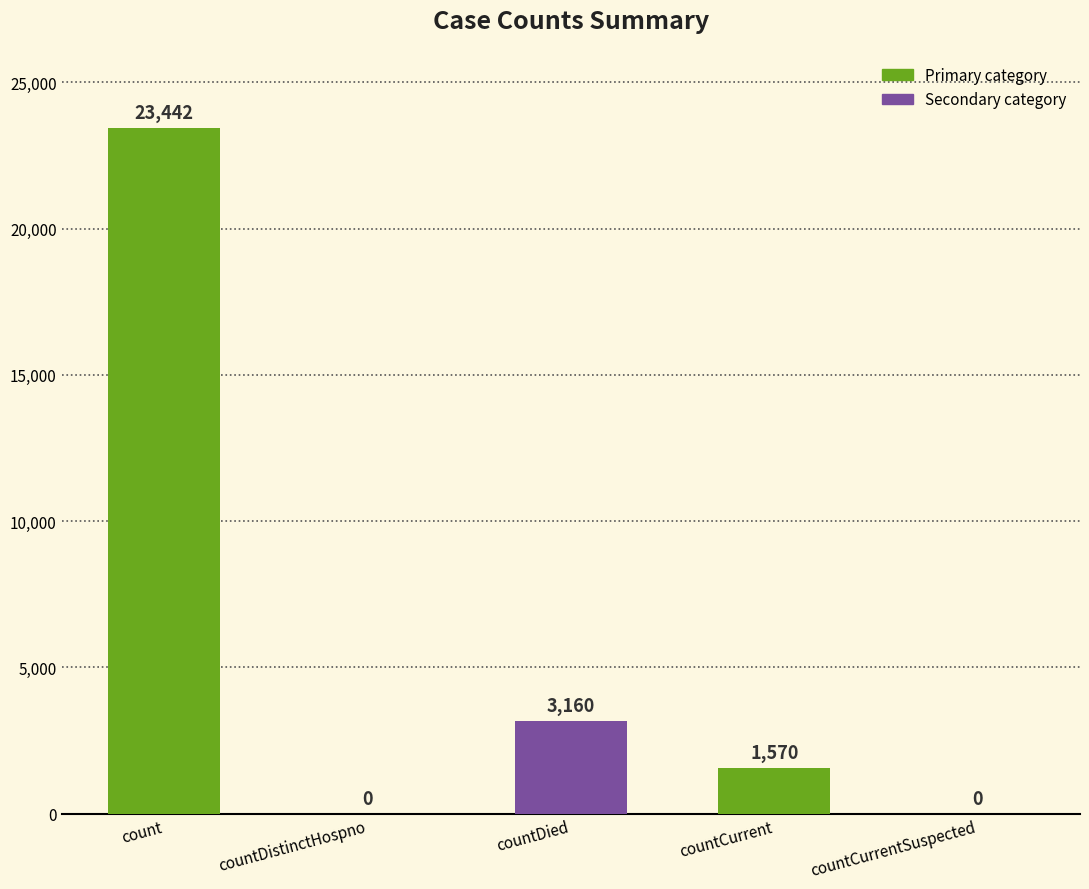

What is the maximum value shown in the chart?

23442